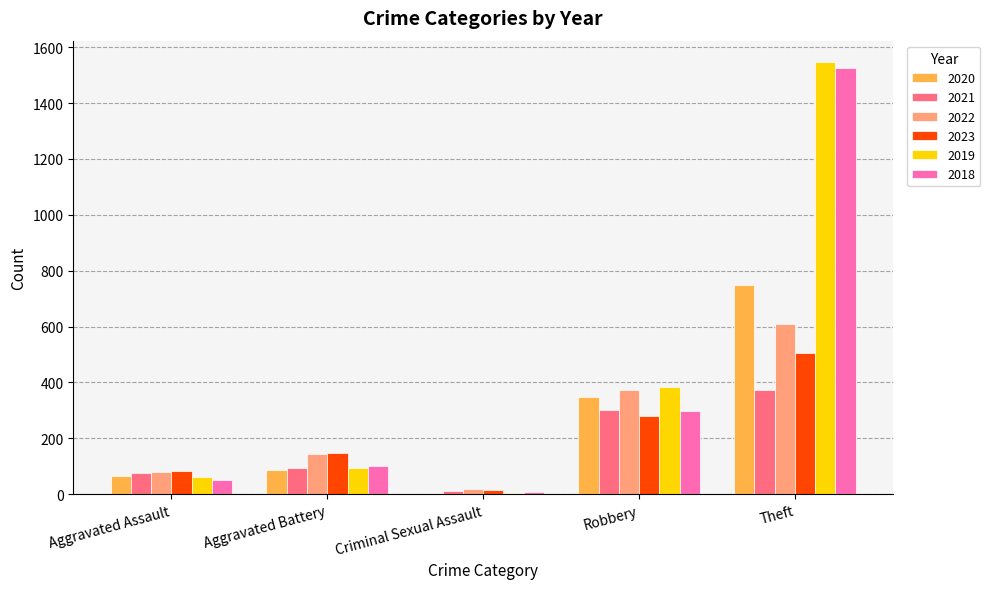

Does the chart contain stacked bars?

No